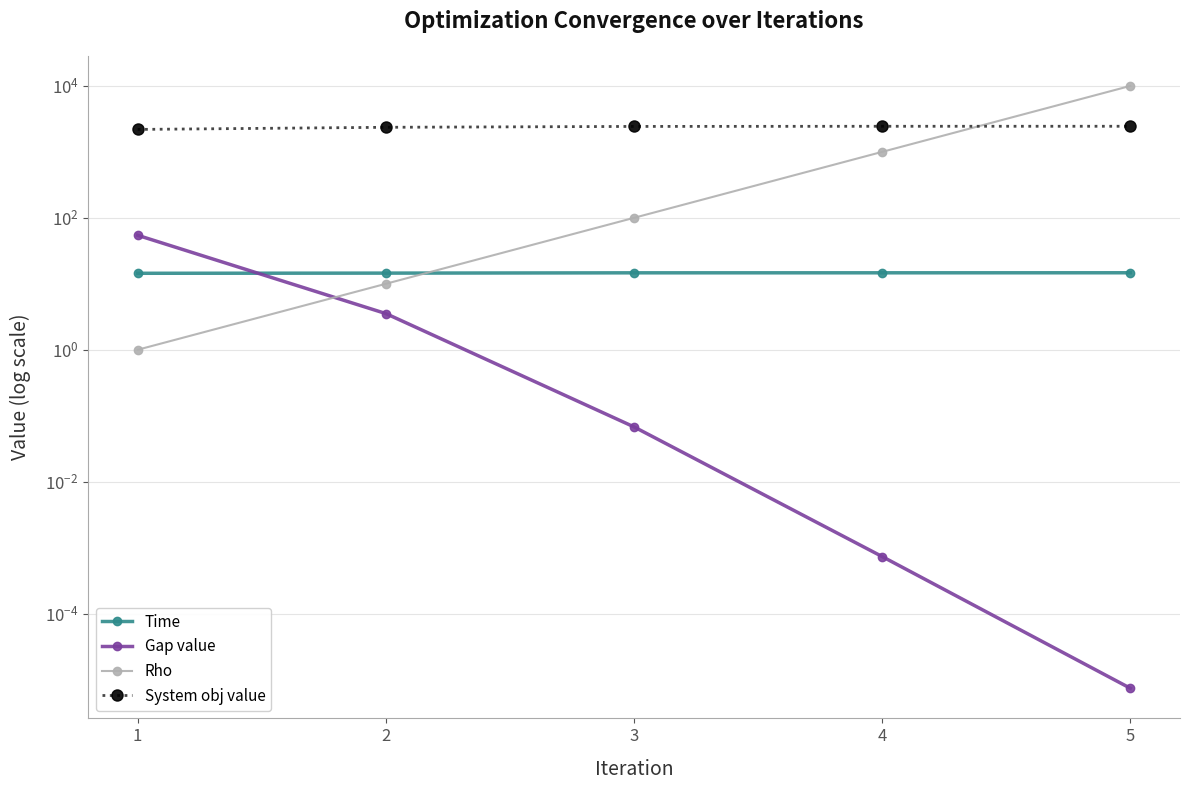

Which label corresponds to the largest value in the chart?

5